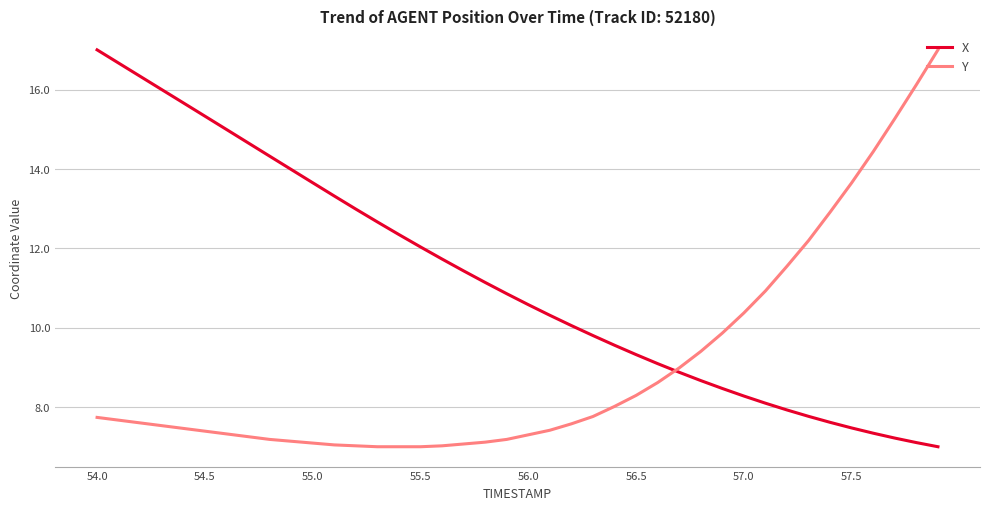

Rank the series by their average value, from highest to lowest.

X, Y